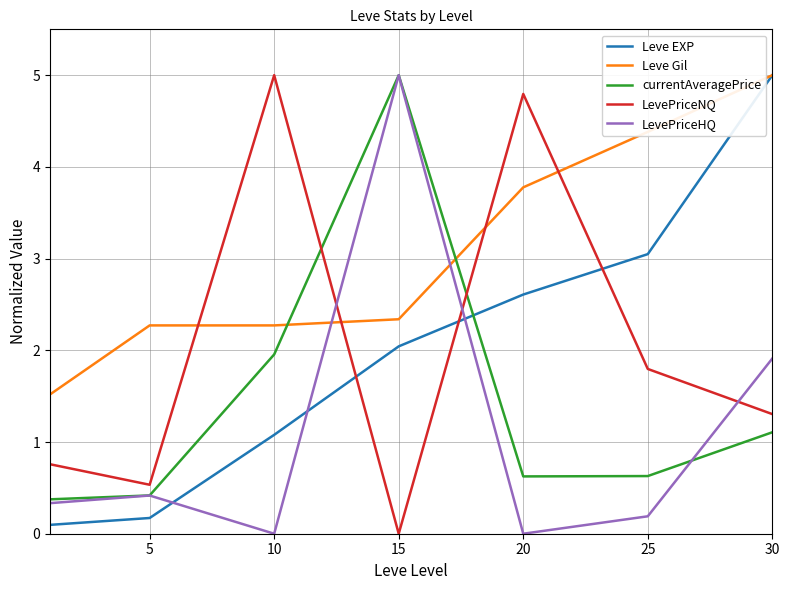

Which series has the largest total across all categories?

Leve Gil